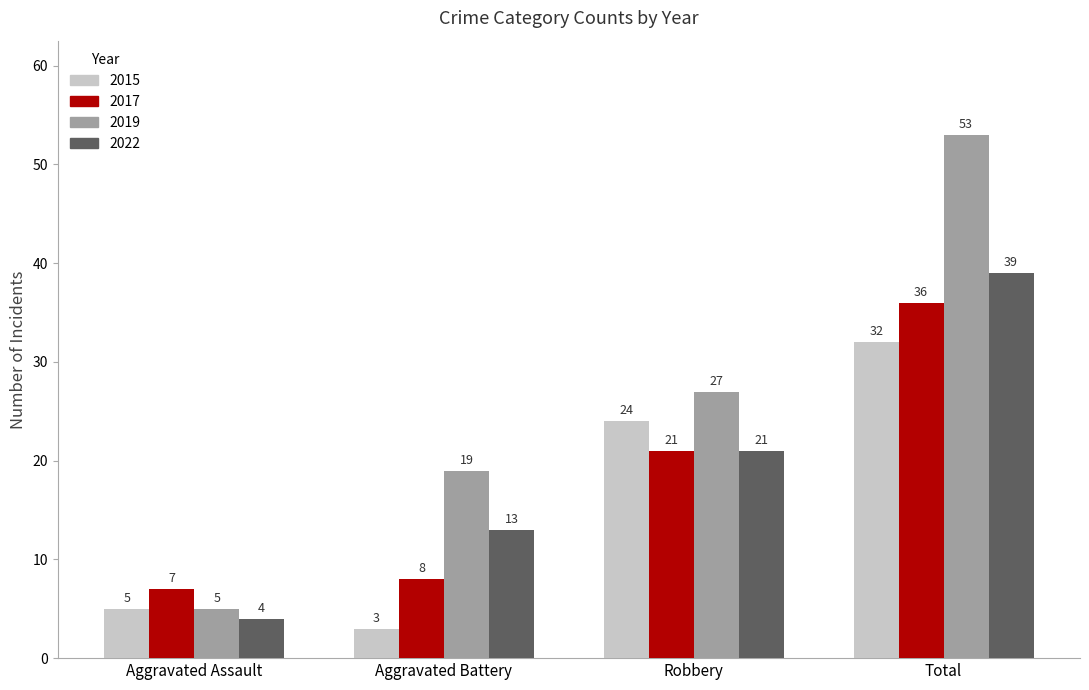

What is the average value of the 2022 series?

19